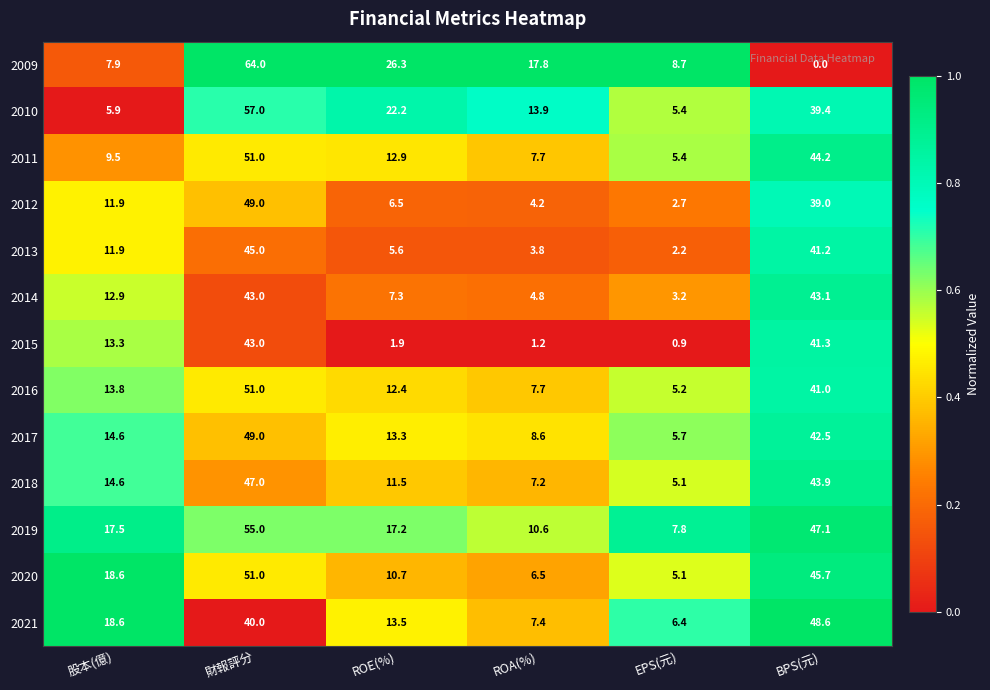

Which category has the lowest value in the 2018 series?

EPS(元)